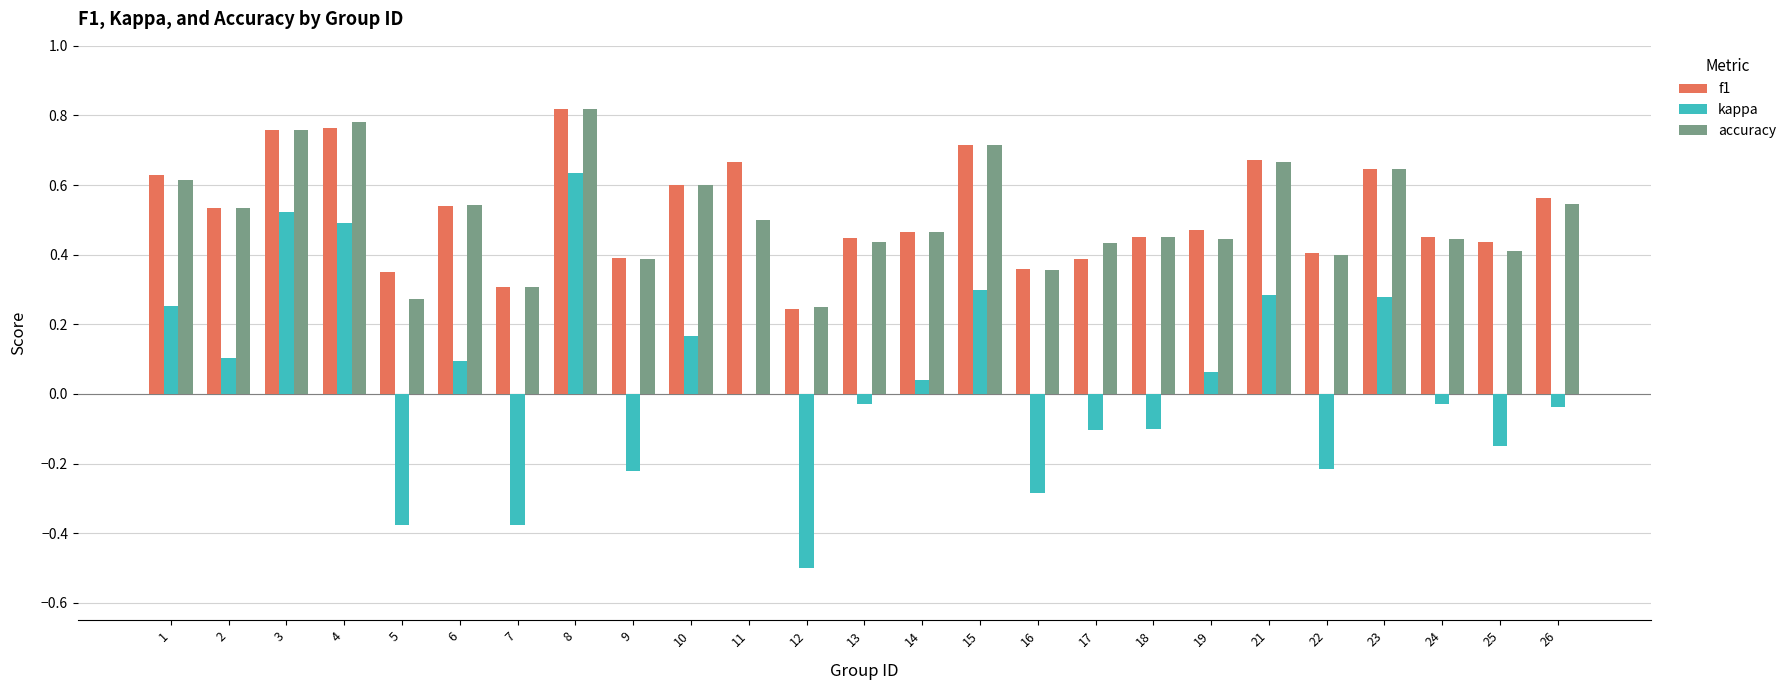

Which category has the highest value across all series?

8